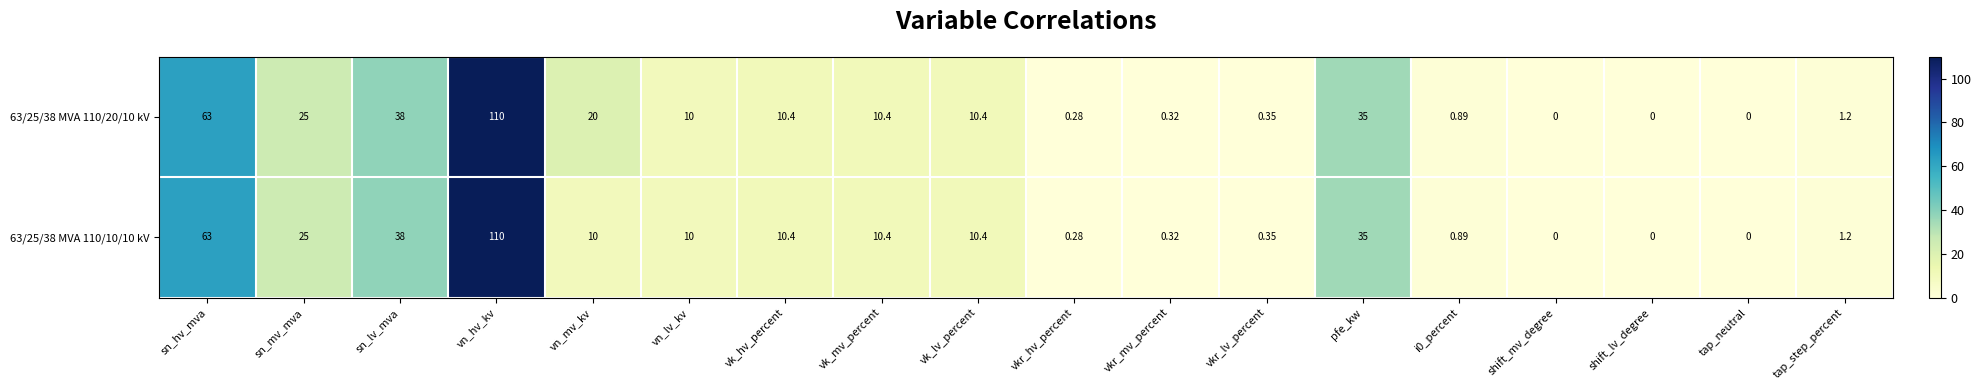

At which label does 63/25/38 MVA 110/20/10 kV first exceed 10?

sn_hv_mva